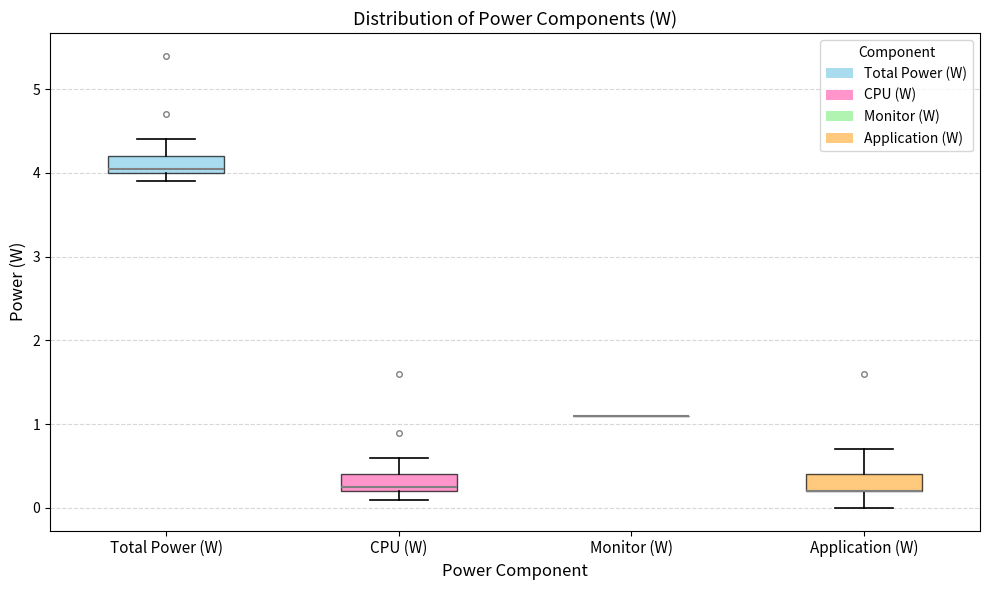

Where does the upper whisker of the box for CPU (W) end on the y-axis? The values are not printed on the chart, so give them approximately, as read against the axis.

0.6